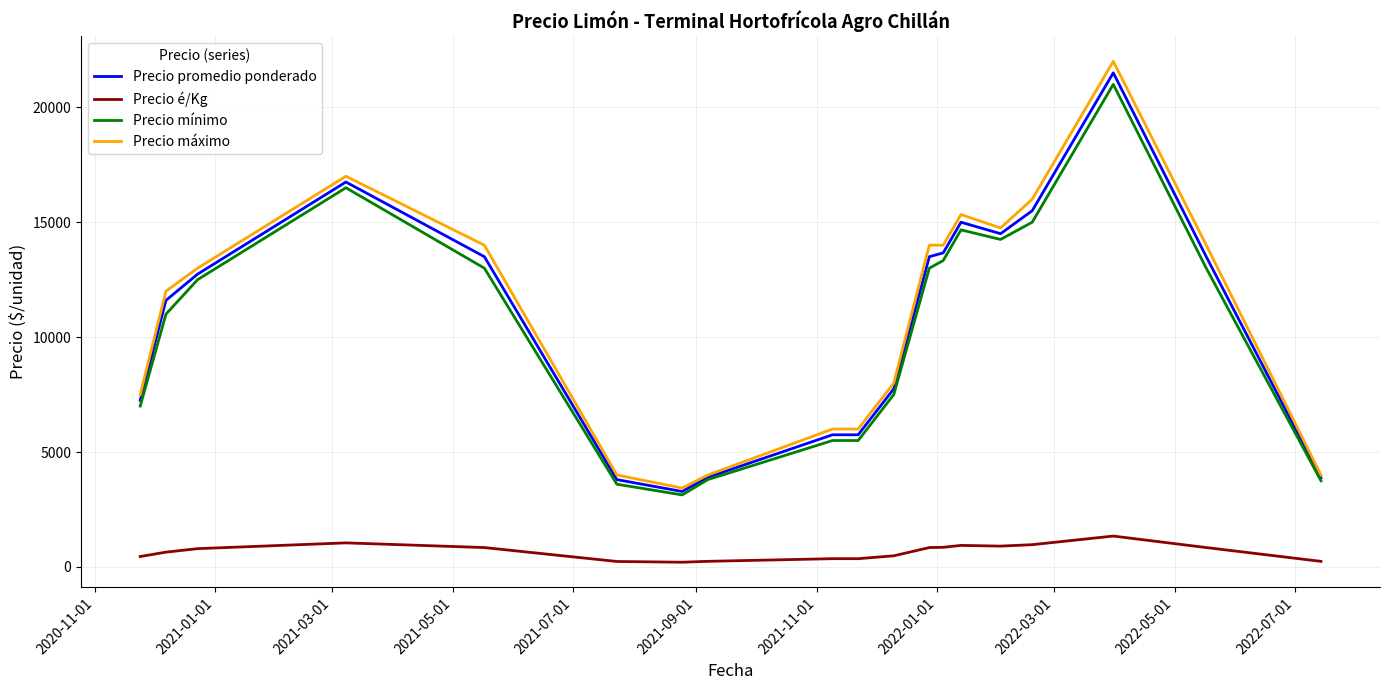

Which series has the widest spread of values?

Precio máximo